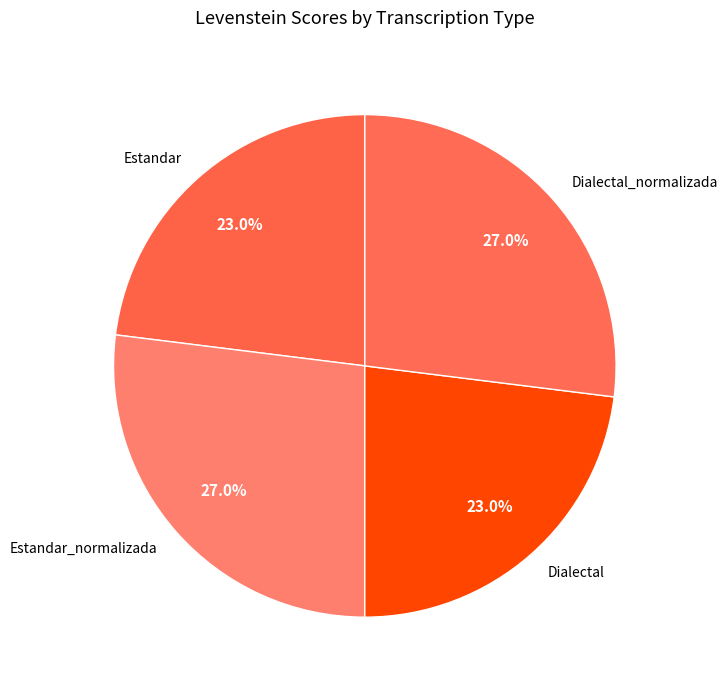

Between Estandar and Dialectal_normalizada, which is larger?

Dialectal_normalizada